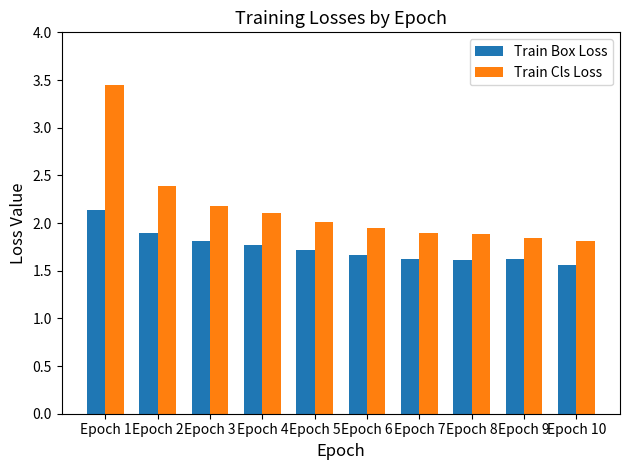

Which series has the widest spread of values?

Train Cls Loss